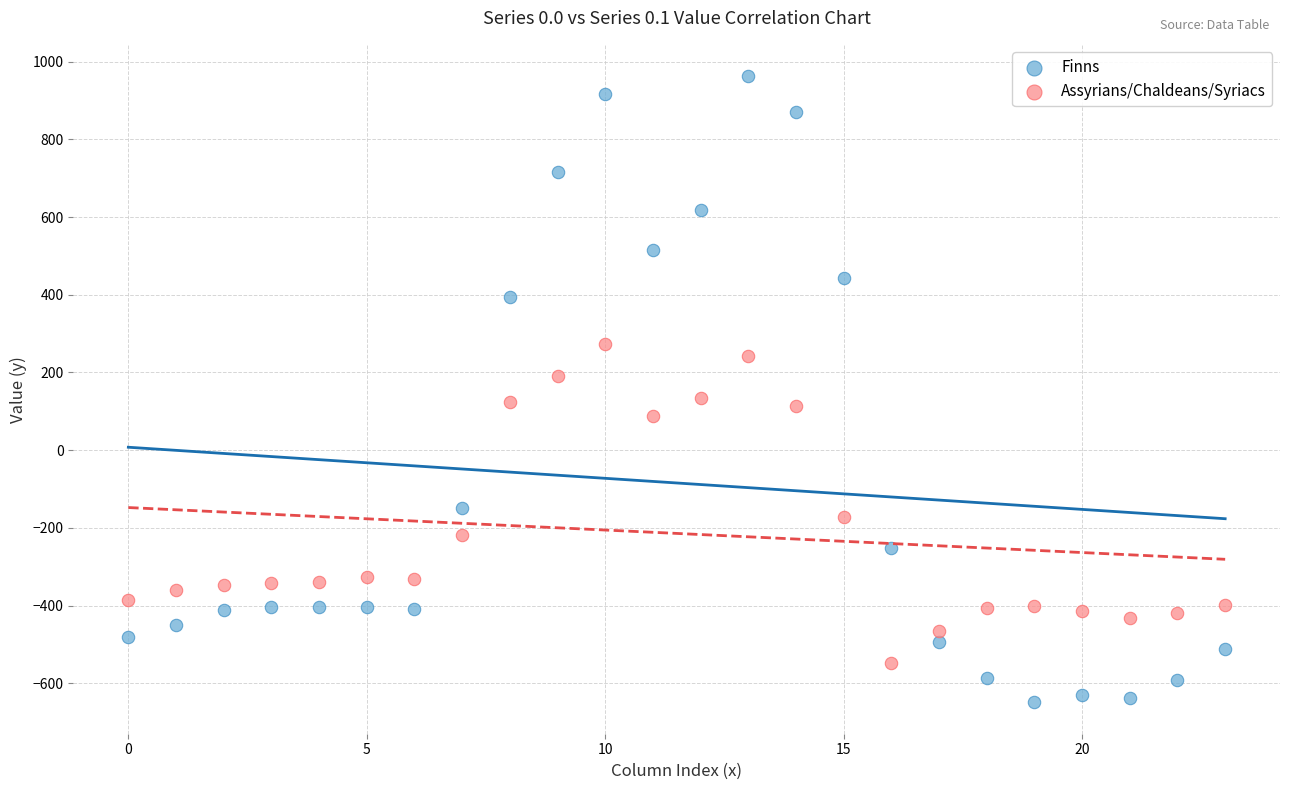

Which series has the widest spread of Y values?

Finns